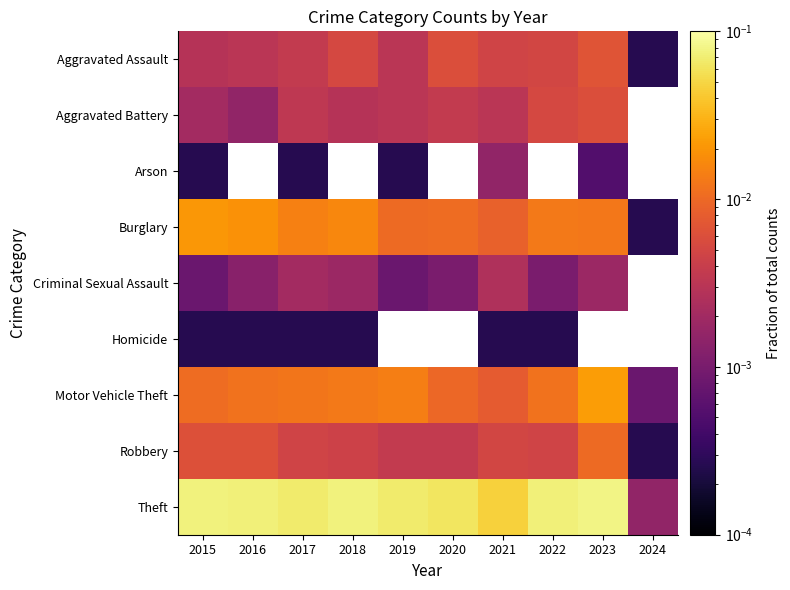

At which label does Aggravated Assault reach its peak?

2023